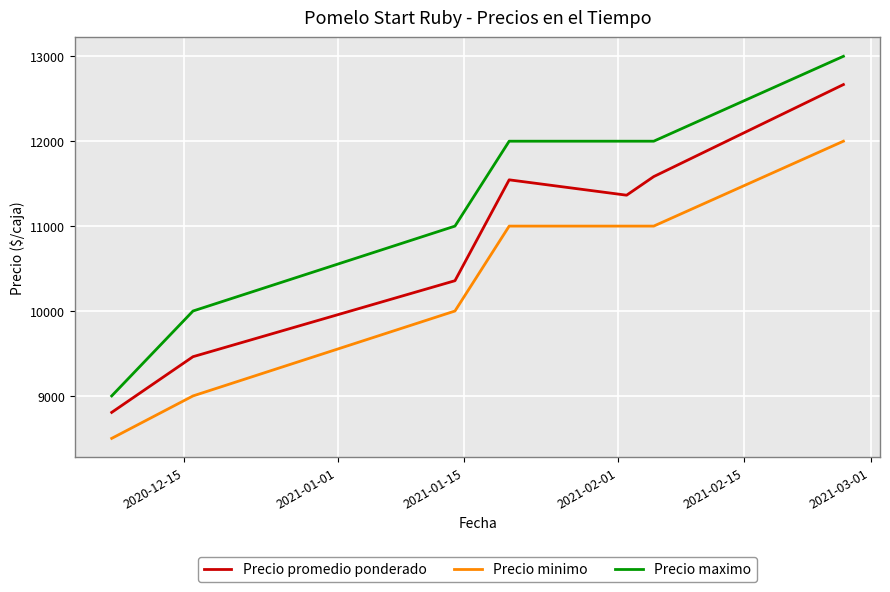

Which series has the largest range (max minus min)?

Precio maximo